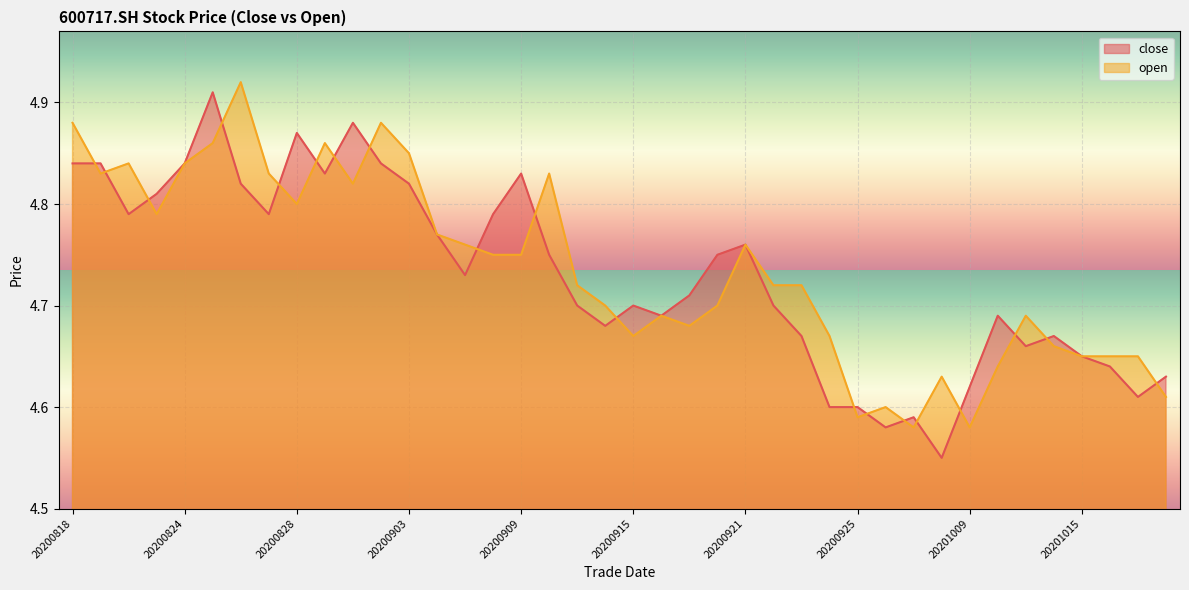

Which series has the largest total across all categories?

open